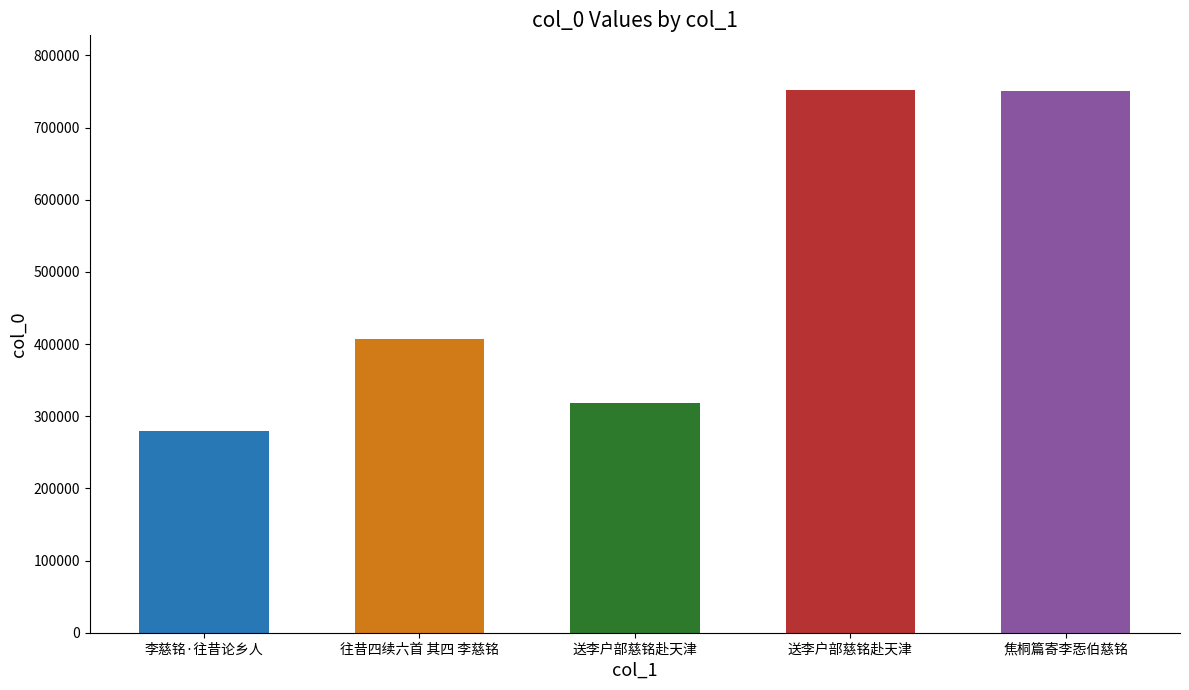

Which has a higher value, 焦桐篇寄李㤅伯慈铭 or 送李户部慈铭赴天津?

送李户部慈铭赴天津